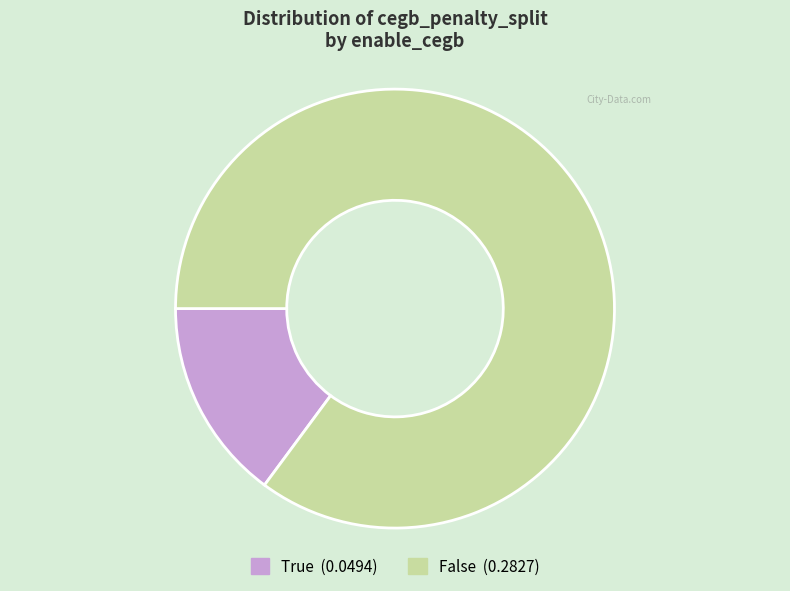

How many segments does this pie chart have?

2